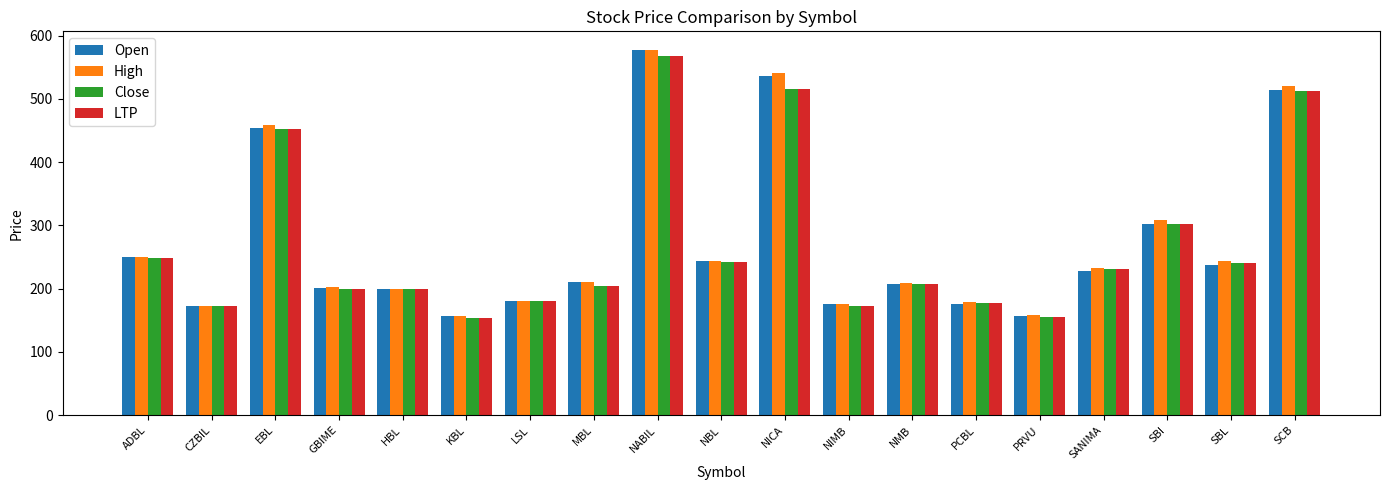

The High series shows 200.0 at HBL. True or false?

True